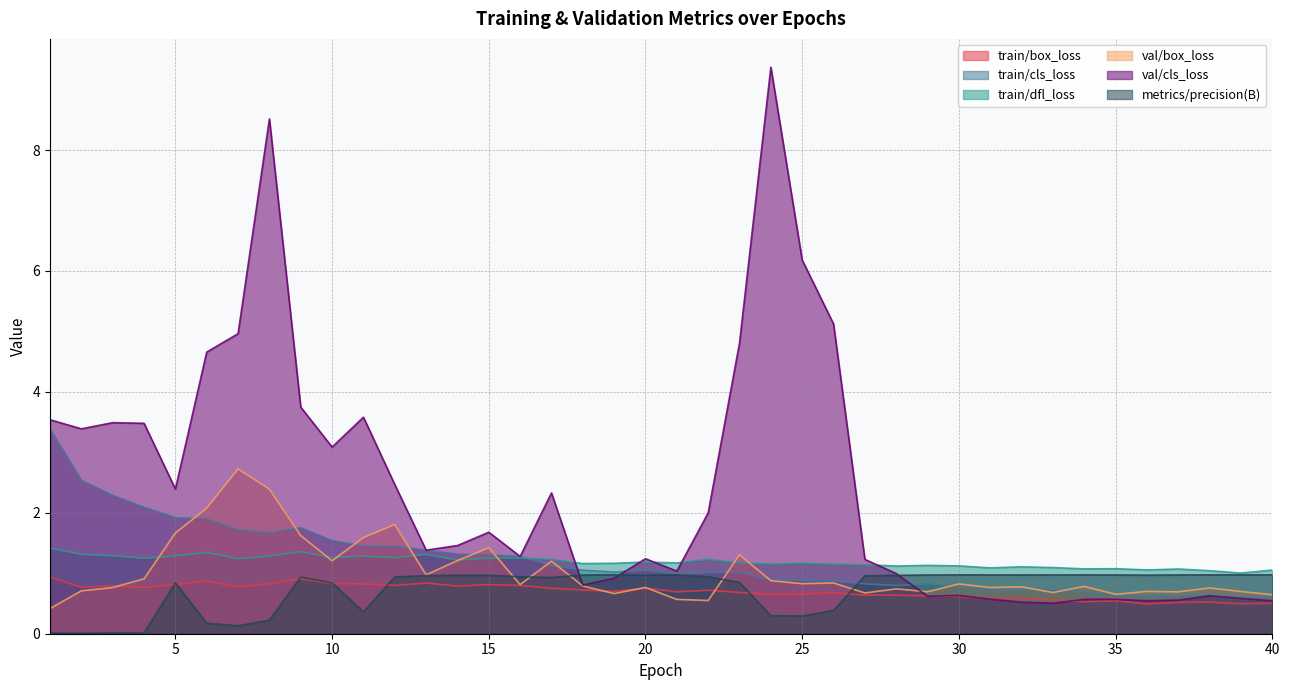

Reading right to left, what are all the values shown in this chart?

train/box_loss: 0.5	0.5	0.5	0.5	0.5	0.5	0.5	0.6	0.6	0.6	0.6	0.6	0.6	0.6	0.7	0.7	0.7	0.7	0.7	0.7	0.8	0.7	0.7	0.8	0.8	0.8	0.8	0.8	0.8	0.8	0.8	0.9	0.8	0.8	0.9	0.8	0.8	0.8	0.8	0.9
train/cls_loss: 0.6	0.6	0.6	0.6	0.6	0.7	0.7	0.7	0.7	0.7	0.8	0.8	0.8	0.8	0.9	0.9	0.9	1.0	1.0	1.0	1.1	1.0	1.1	1.1	1.3	1.3	1.3	1.4	1.4	1.5	1.5	1.8	1.7	1.7	1.9	1.9	2.1	2.3	2.5	3.4
train/dfl_loss: 1.1	1.0	1.0	1.1	1.1	1.1	1.1	1.1	1.1	1.1	1.1	1.1	1.1	1.1	1.2	1.2	1.2	1.2	1.2	1.2	1.2	1.2	1.2	1.2	1.3	1.3	1.2	1.3	1.3	1.3	1.3	1.4	1.3	1.2	1.3	1.3	1.2	1.3	1.3	1.4
val/box_loss: 0.6	0.7	0.8	0.7	0.7	0.7	0.8	0.7	0.8	0.8	0.8	0.7	0.7	0.7	0.8	0.8	0.9	1.3	0.5	0.6	0.8	0.7	0.8	1.2	0.8	1.4	1.2	1.0	1.8	1.6	1.2	1.6	2.4	2.7	2.1	1.7	0.9	0.8	0.7	0.4
val/cls_loss: 0.5	0.6	0.6	0.6	0.5	0.6	0.6	0.5	0.5	0.6	0.6	0.6	1.0	1.2	5.1	6.2	9.4	4.8	2.0	1.0	1.2	0.9	0.8	2.3	1.3	1.7	1.5	1.4	2.5	3.6	3.1	3.7	8.5	5.0	4.7	2.4	3.5	3.5	3.4	3.5
metrics/precision(B): 1.0	1.0	1.0	1.0	1.0	1.0	1.0	1.0	1.0	1.0	1.0	1.0	1.0	1.0	0.4	0.3	0.3	0.8	0.9	1.0	1.0	1.0	1.0	0.9	0.9	1.0	1.0	1.0	0.9	0.4	0.8	0.9	0.2	0.1	0.2	0.8	0.0	0.0	0.0	0.0